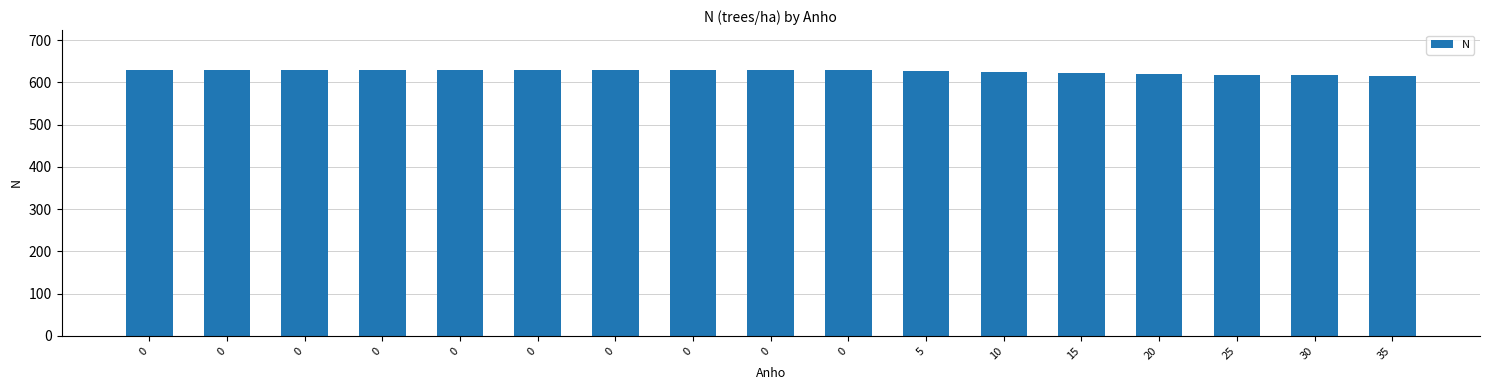

What is the sum of the values at 0 and 0?

1259.1